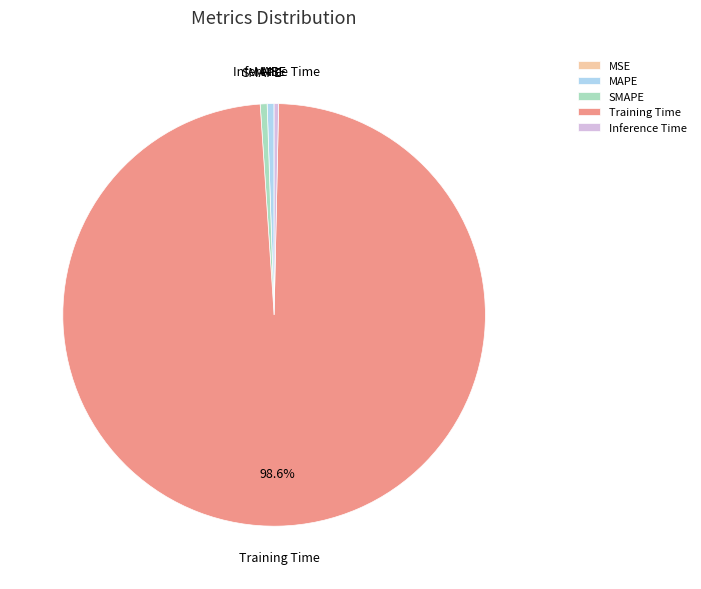

What is the majority slice?

Training Time